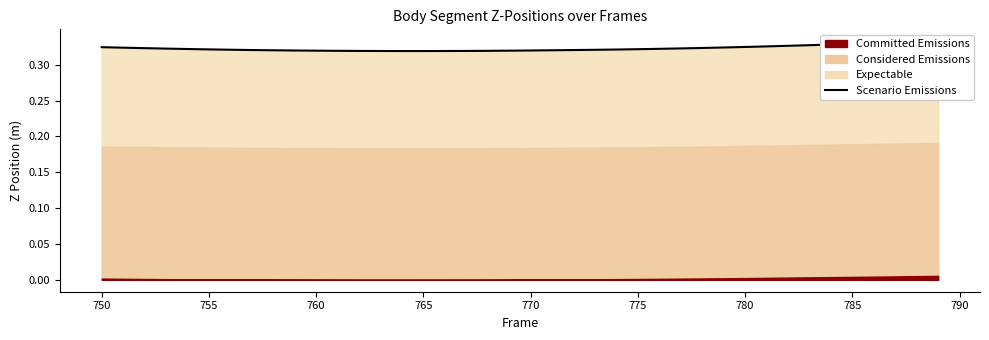

At which category does the data reach its first local valley?

765